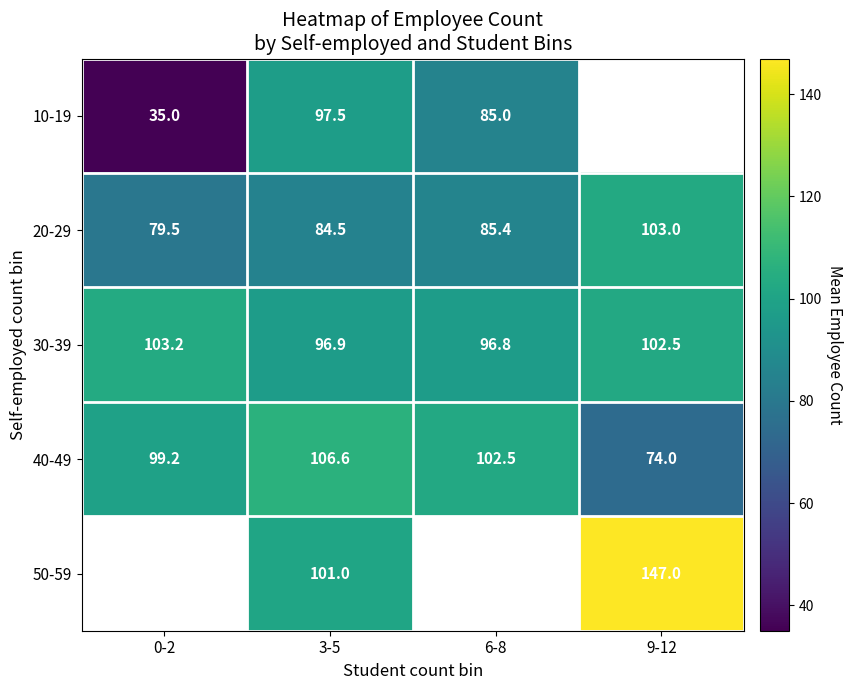

At which label is 20-29 closest to 91?

6-8